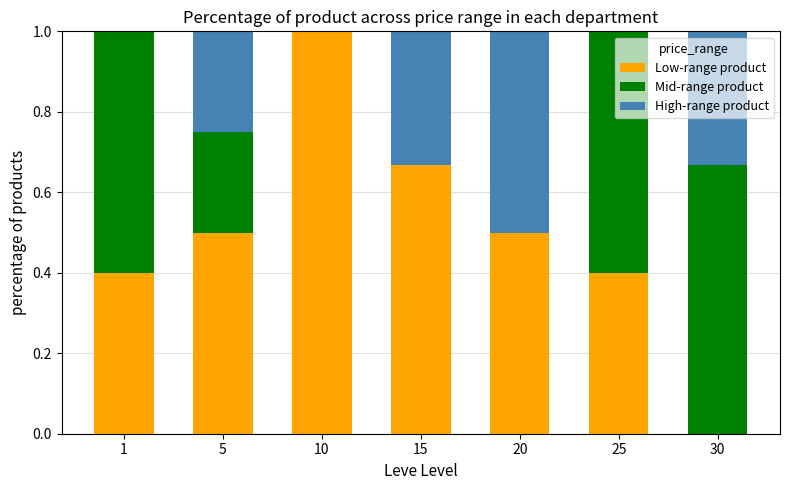

What are all the series names shown in the legend?

Low-range product, Mid-range product, High-range product